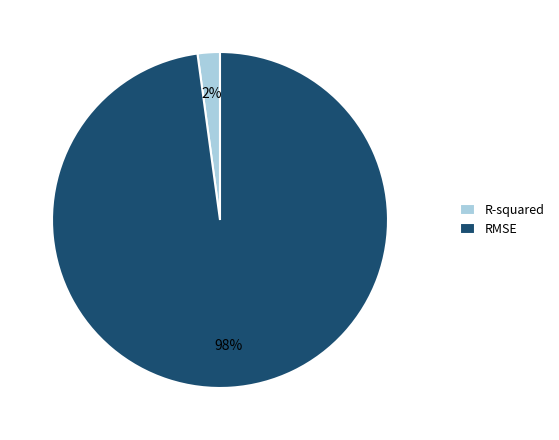

Do RMSE and R-squared together represent more than half of the pie?

Yes